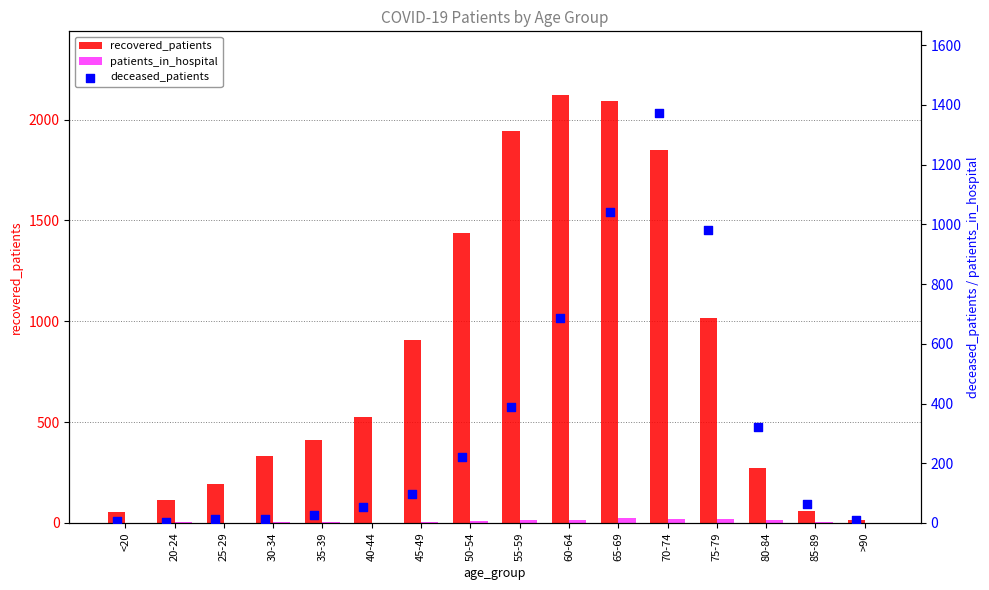

Which series has the widest spread of Y values?

recovered_patients